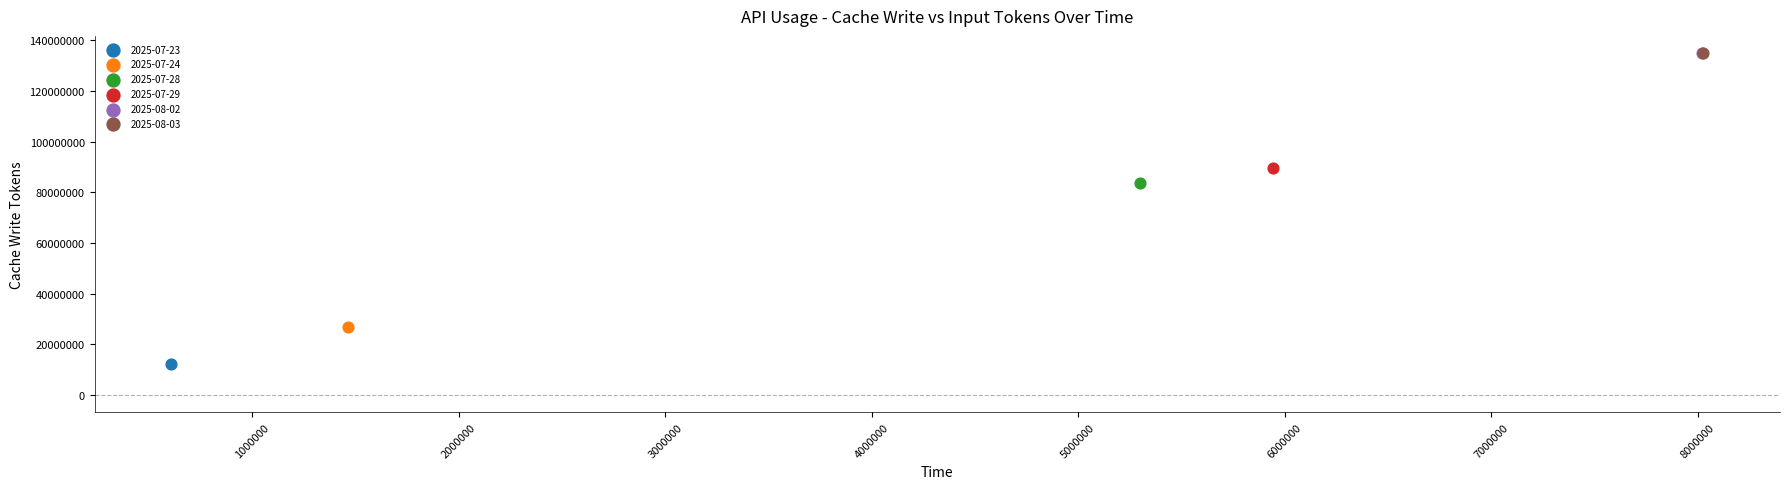

What are all the series names shown in the legend?

2025-07-23, 2025-07-24, 2025-07-28, 2025-07-29, 2025-08-02, 2025-08-03